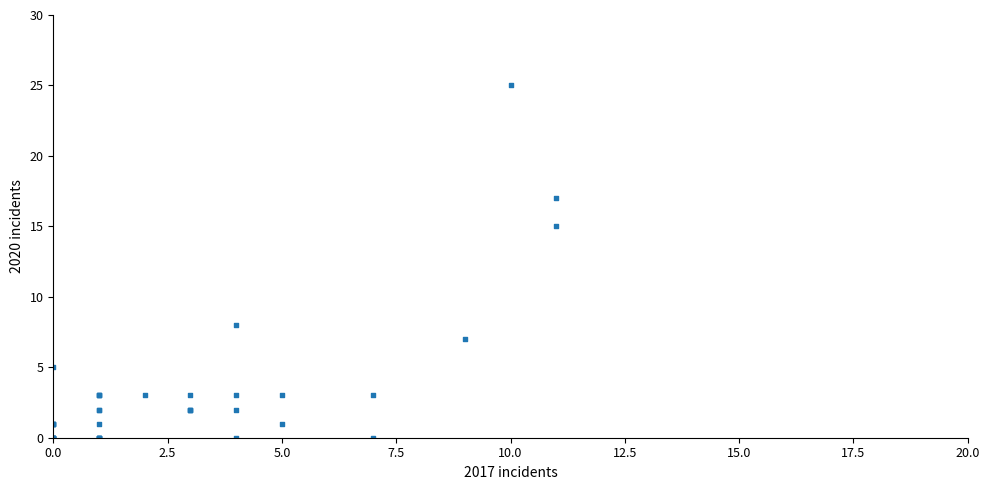

What Y value in the scatter plot is closest to 12?

15